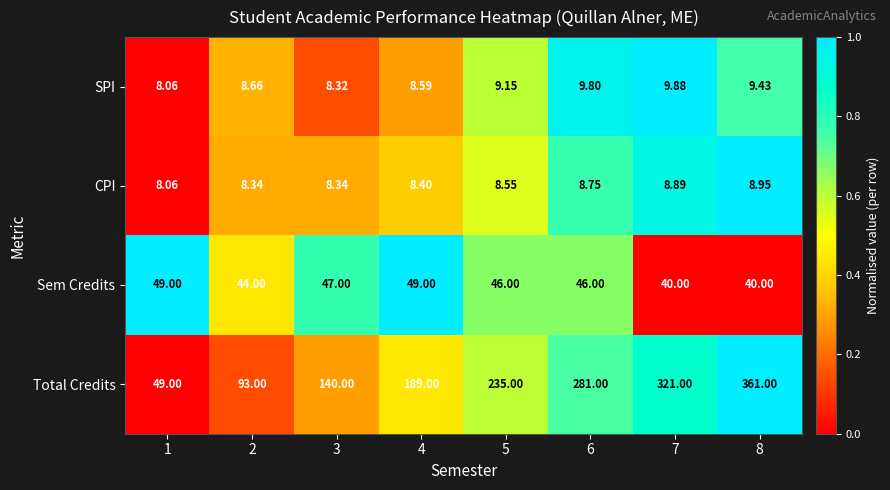

Which series changed the most between 2 and 8?

Total Credits